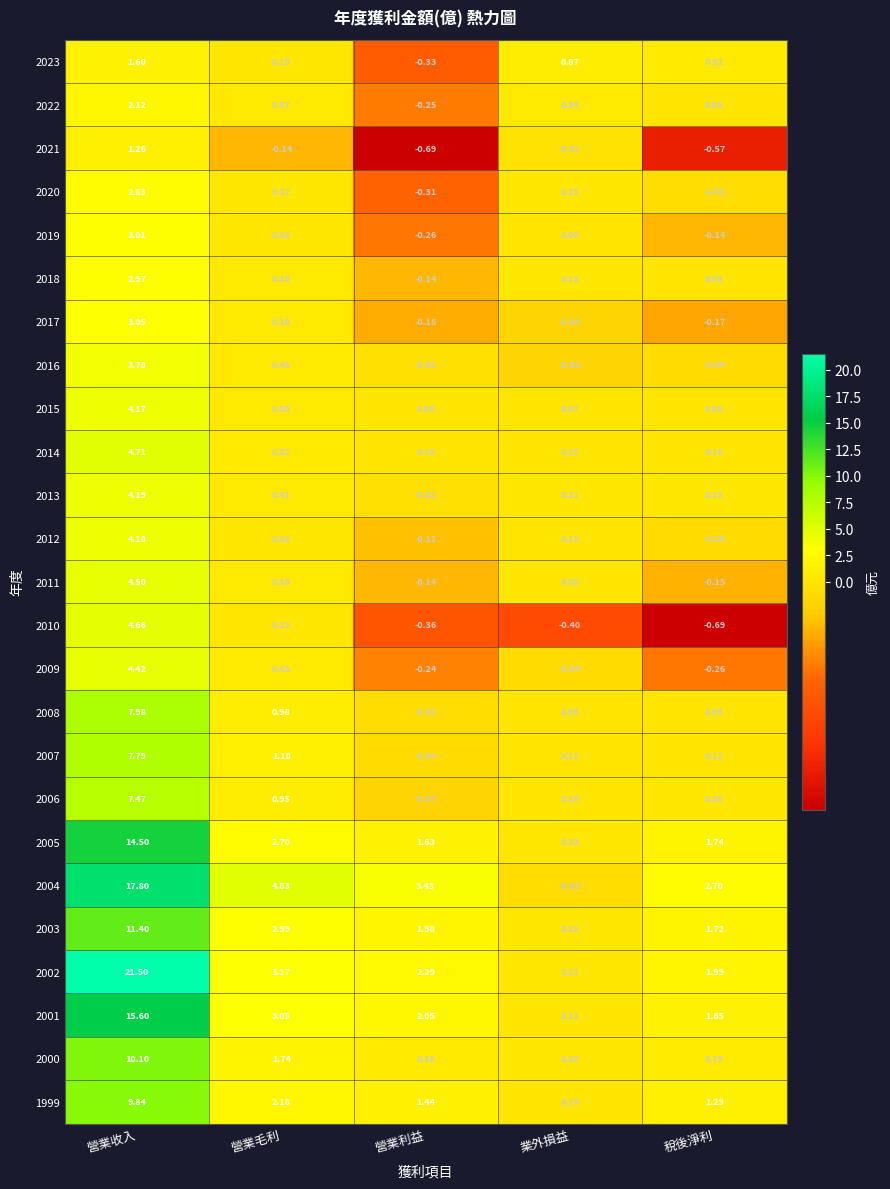

At which label does 2007 first exceed 0?

營業收入